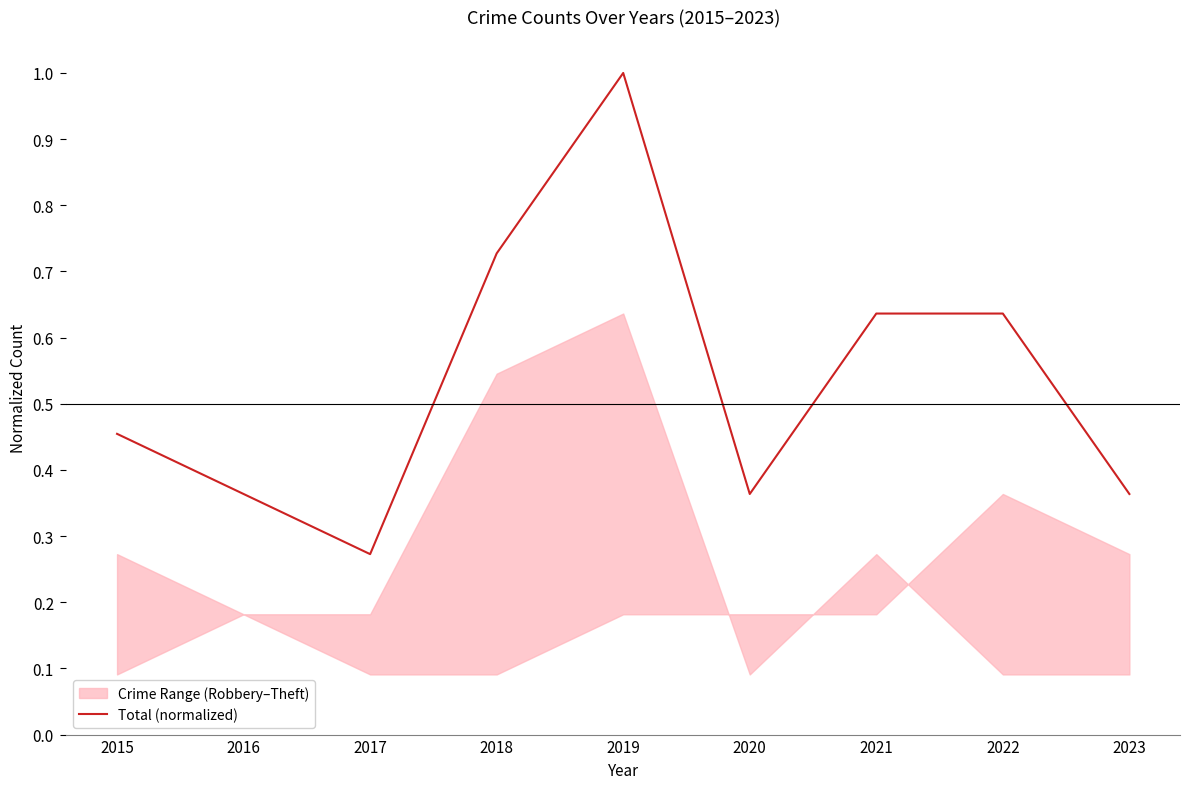

What is the sum of all values?

4.8